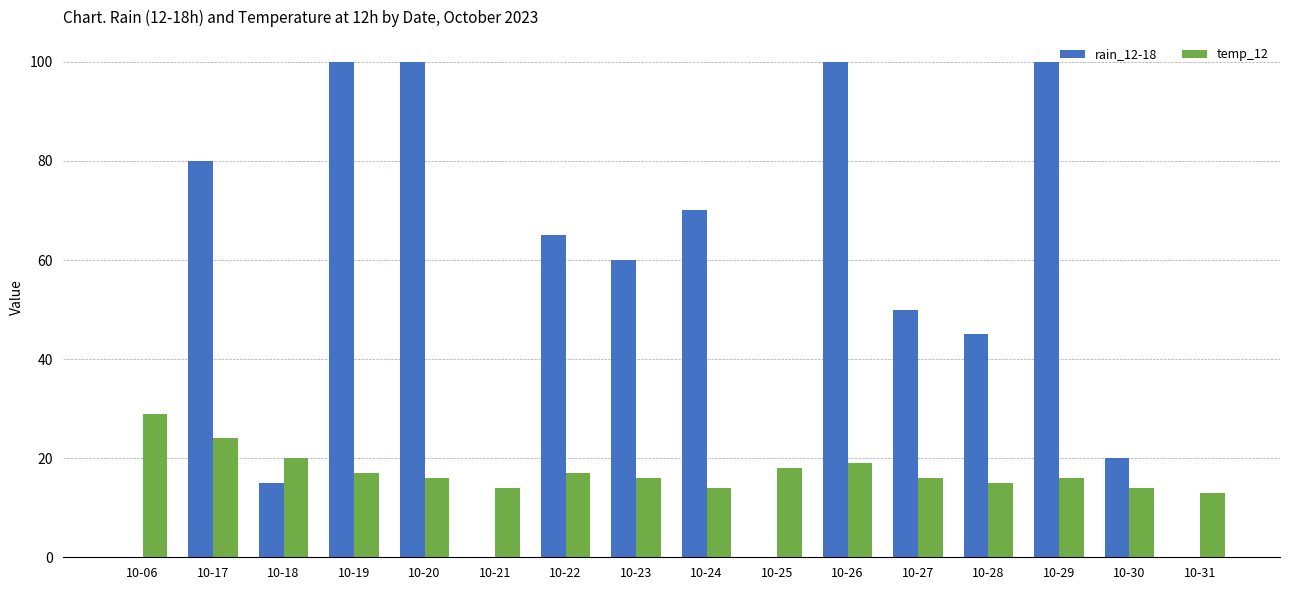

The rain_12-18 series shows 0 at 10-06. True or false?

True